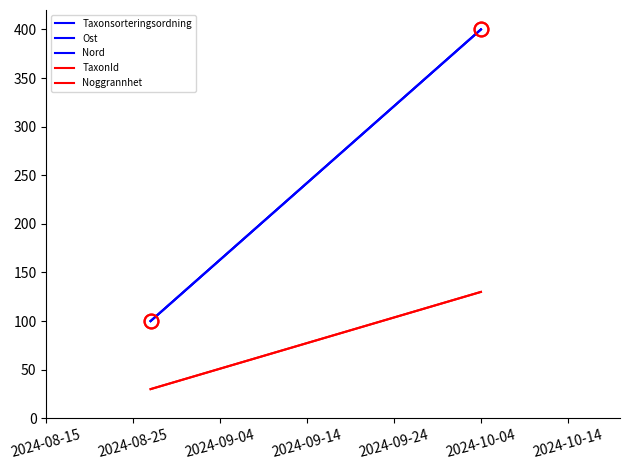

The value of TaxonId at 2024-08-15 is 12. True or false?

False